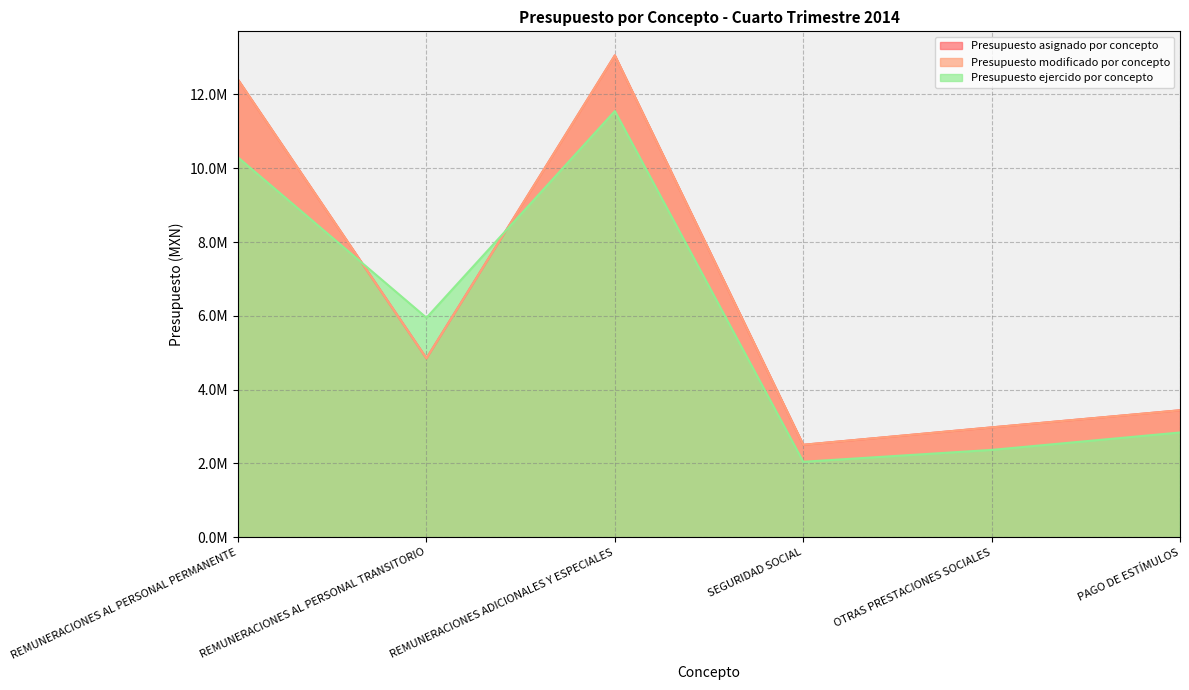

Reading right to left, transcribe all the data shown in this chart.

Presupuesto asignado por concepto: PAGO DE ESTÍMULOS=3440673.8	OTRAS PRESTACIONES SOCIALES=2976946.7	SEGURIDAD SOCIAL=2506016.4	REMUNERACIONES ADICIONALES Y ESPECIALES=13055549.7	REMUNERACIONES AL PERSONAL TRANSITORIO=4848582.3	REMUNERACIONES AL PERSONAL PERMANENTE=12396234.8
Presupuesto modificado por concepto: PAGO DE ESTÍMULOS=3440673.8	OTRAS PRESTACIONES SOCIALES=2976946.7	SEGURIDAD SOCIAL=2506016.4	REMUNERACIONES ADICIONALES Y ESPECIALES=13055549.7	REMUNERACIONES AL PERSONAL TRANSITORIO=4848582.3	REMUNERACIONES AL PERSONAL PERMANENTE=12396234.8
Presupuesto ejercido por concepto: PAGO DE ESTÍMULOS=2839249.0	OTRAS PRESTACIONES SOCIALES=2367323.1	SEGURIDAD SOCIAL=2045903.7	REMUNERACIONES ADICIONALES Y ESPECIALES=11548055.9	REMUNERACIONES AL PERSONAL TRANSITORIO=5947839.6	REMUNERACIONES AL PERSONAL PERMANENTE=10290913.8